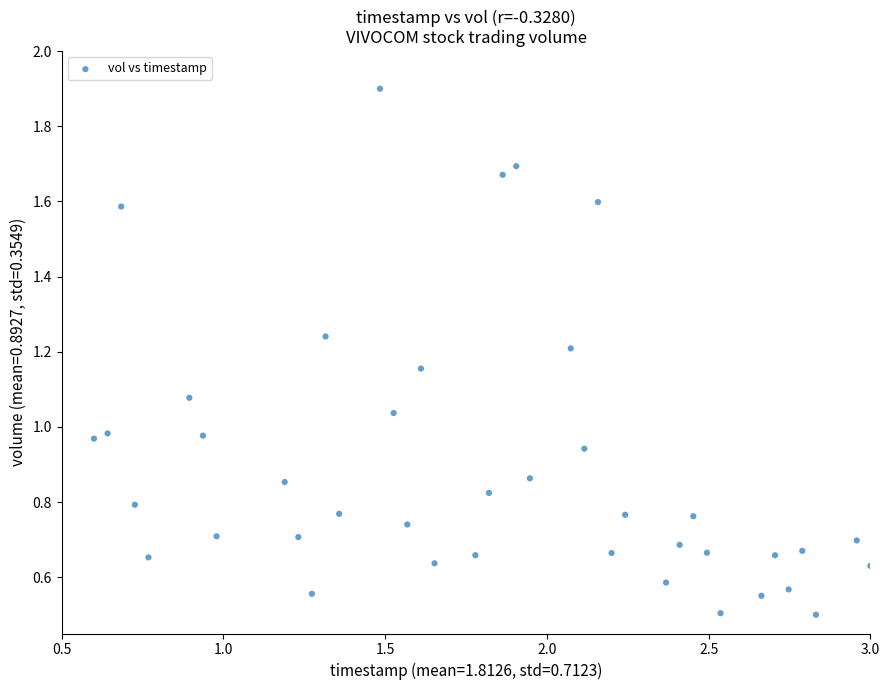

What is the range of Y values (max minus min)?

1.4